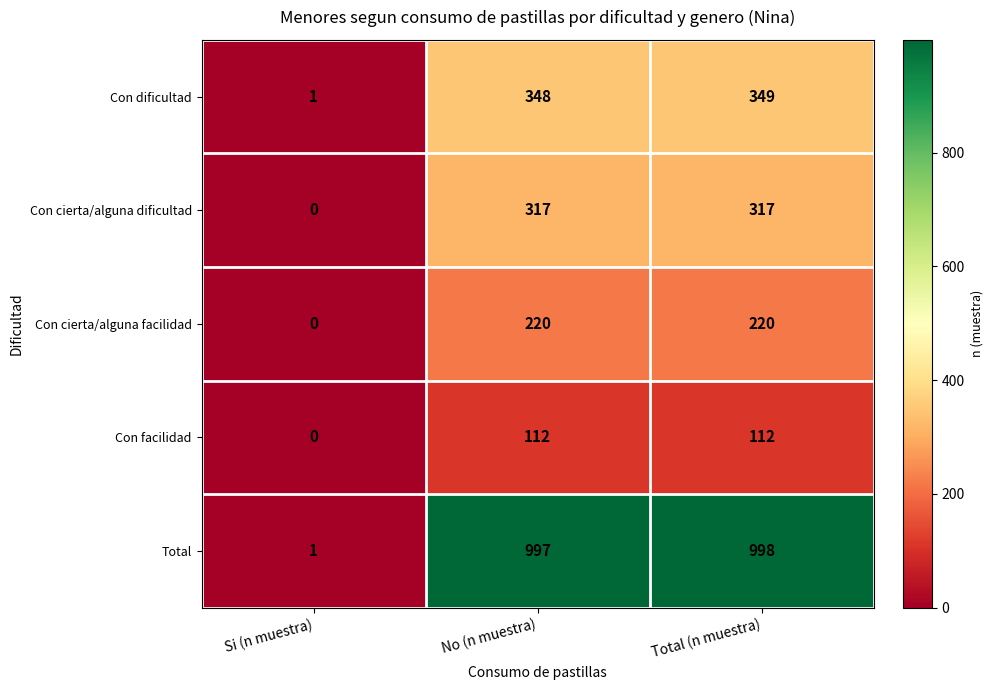

Reading right to left, list all the values displayed in this chart.

Con dificultad: 349	348	1
Con cierta/alguna dificultad: 317	317	0
Con cierta/alguna facilidad: 220	220	0
Con facilidad: 112	112	0
Total: 998	997	1